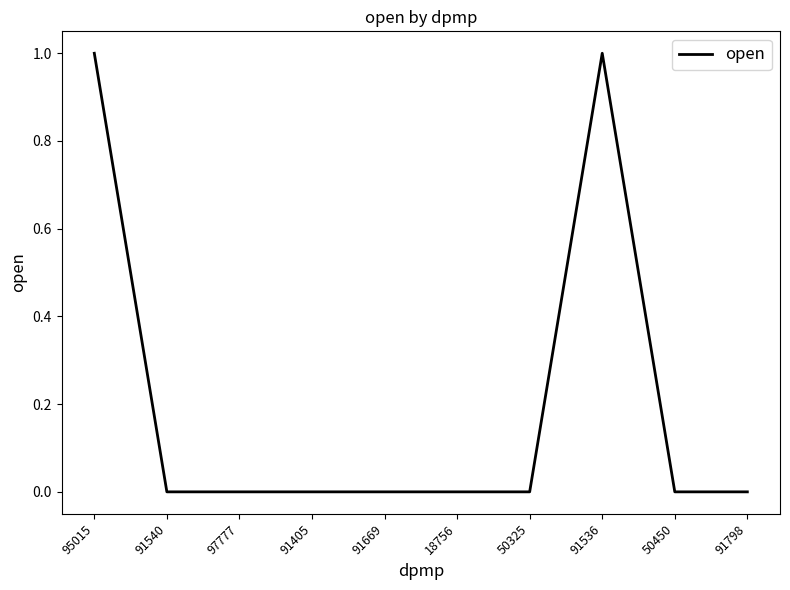

The value at 97777 is 0. True or false?

True